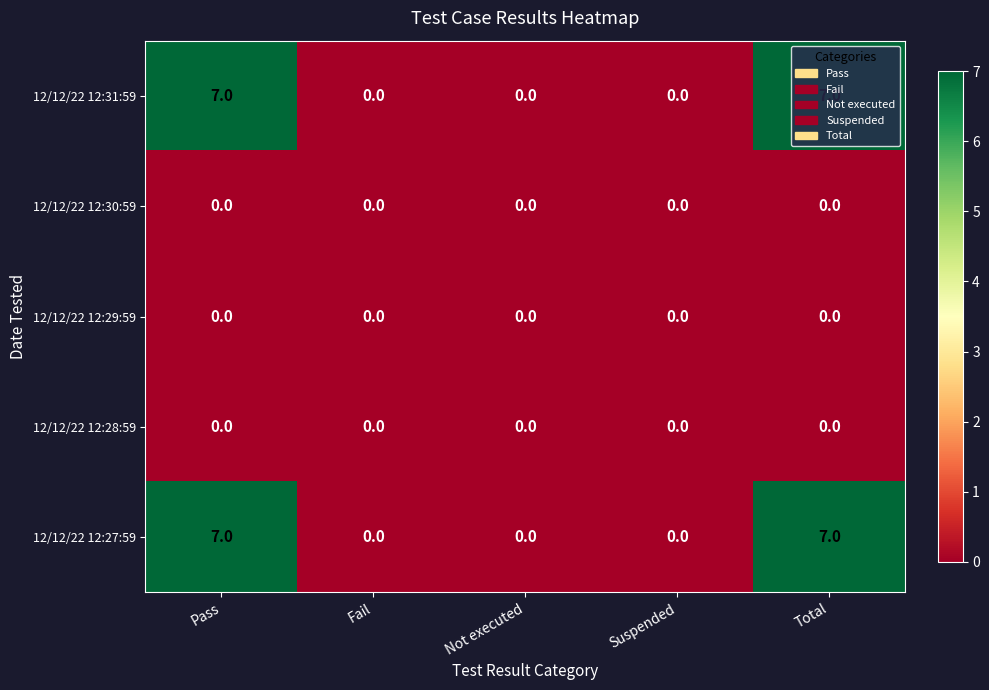

What is the total value across all series at Total?

14